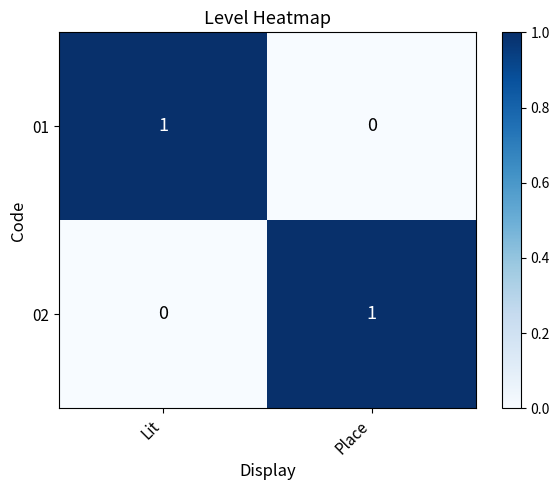

Is it true that 01 equals 1 at Lit?

True